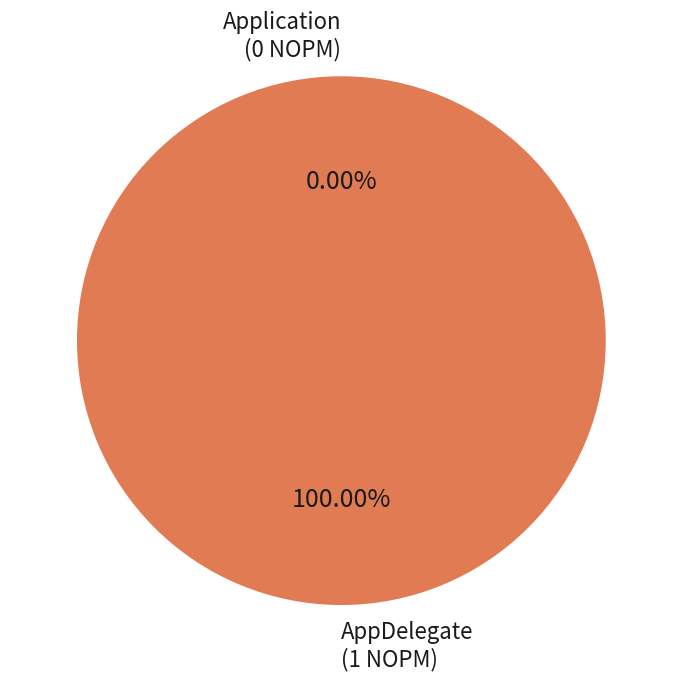

Is the sum of Application and AppDelegate greater than half?

Yes